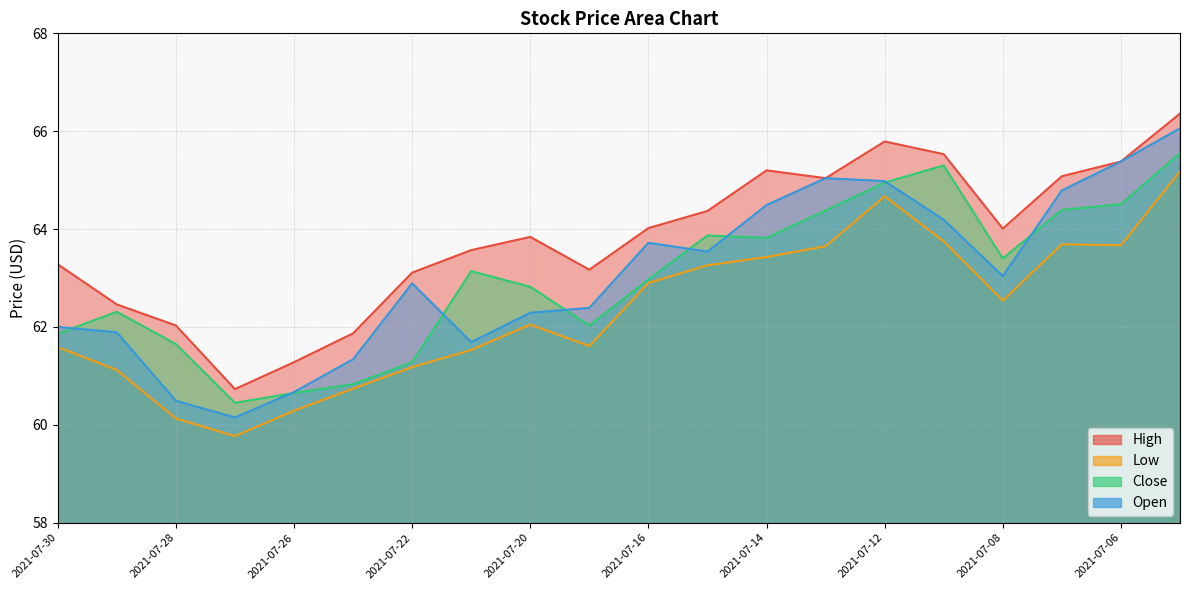

Reading left to right, list all the values displayed in this chart.

High: 63.3	62.5	62.0	60.7	61.3	61.9	63.1	63.6	63.8	63.2	64.0	64.4	65.2	65.0	65.8	65.5	64.0	65.1	65.4	66.4
Low: 61.6	61.1	60.1	59.8	60.3	60.7	61.2	61.5	62.0	61.6	62.9	63.3	63.4	63.7	64.7	63.8	62.5	63.7	63.7	65.2
Close: 61.9	62.3	61.7	60.5	60.7	60.8	61.3	63.1	62.8	62.0	63.0	63.9	63.8	64.4	64.9	65.3	63.4	64.4	64.5	65.6
Open: 62.0	61.9	60.5	60.2	60.7	61.3	62.9	61.7	62.3	62.4	63.7	63.5	64.5	65.0	65.0	64.2	63.0	64.8	65.4	66.1